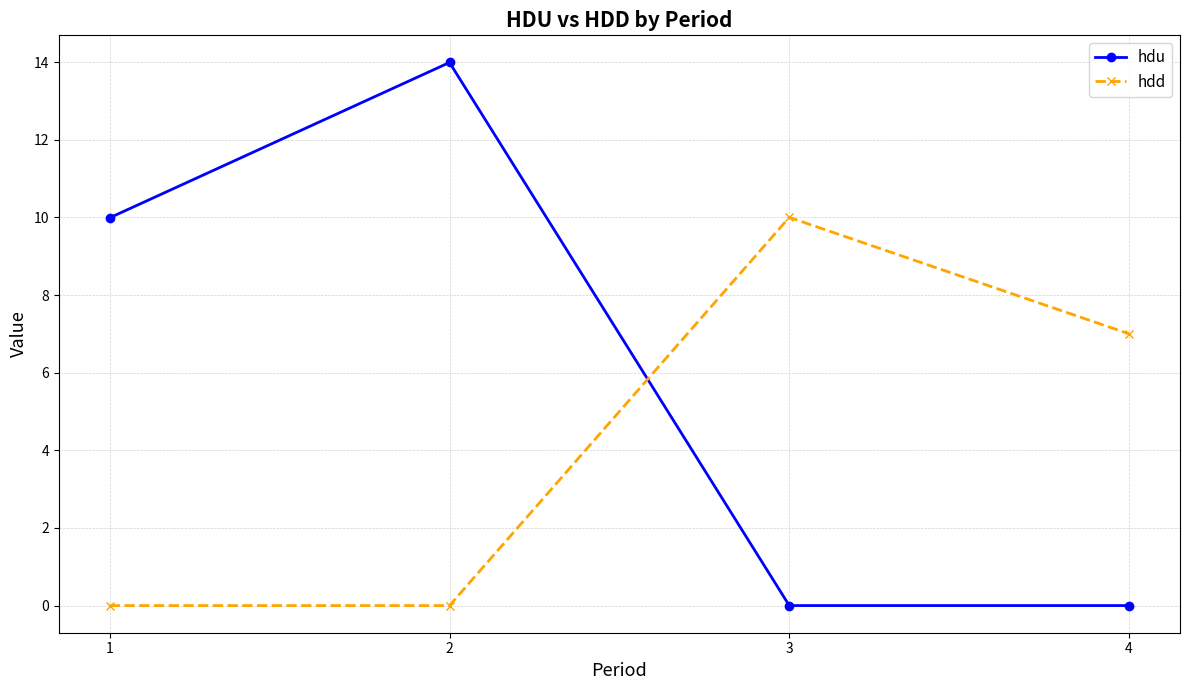

What is the difference between the maximum and minimum values in the hdd series?

10.0